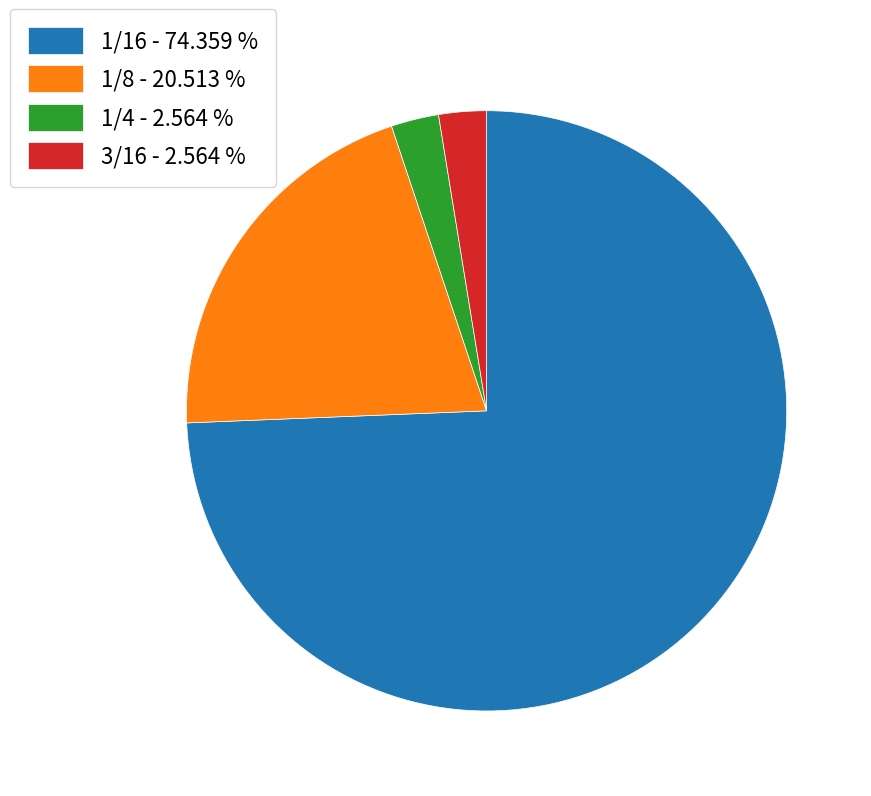

Is there any slice that represents more than half of the pie?

Yes